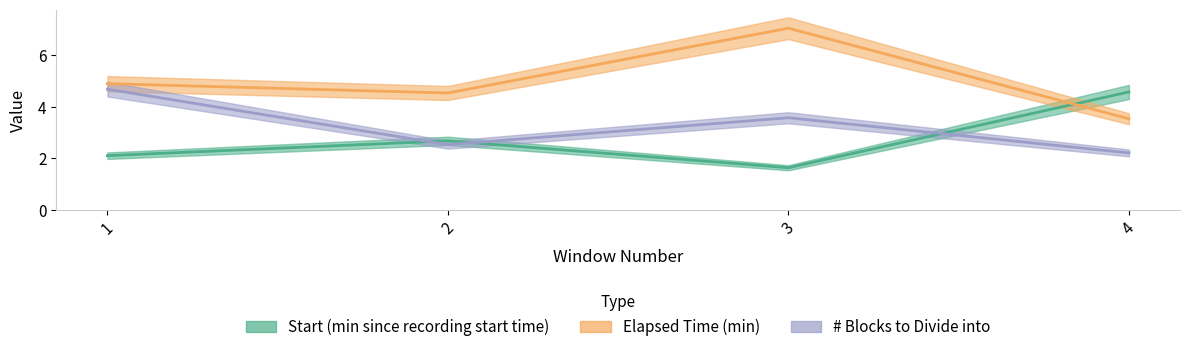

Reading left to right, what are all the values shown in this chart?

Start (min since recording start time): 2.1	2.7	1.6	4.6
Elapsed Time (min): 4.9	4.5	7.0	3.5
# Blocks to Divide into: 4.7	2.5	3.6	2.2